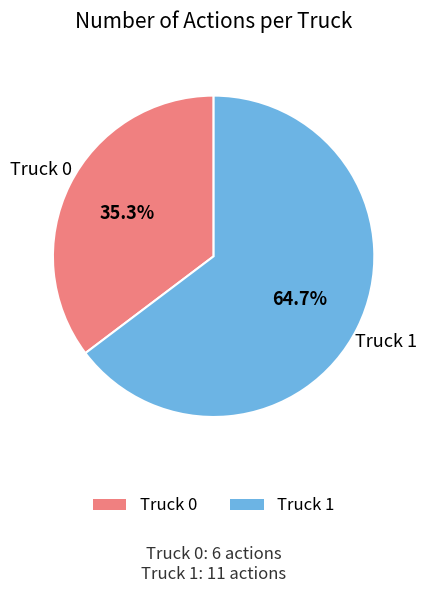

What percentage is NOT represented by Truck 1?

35.3%